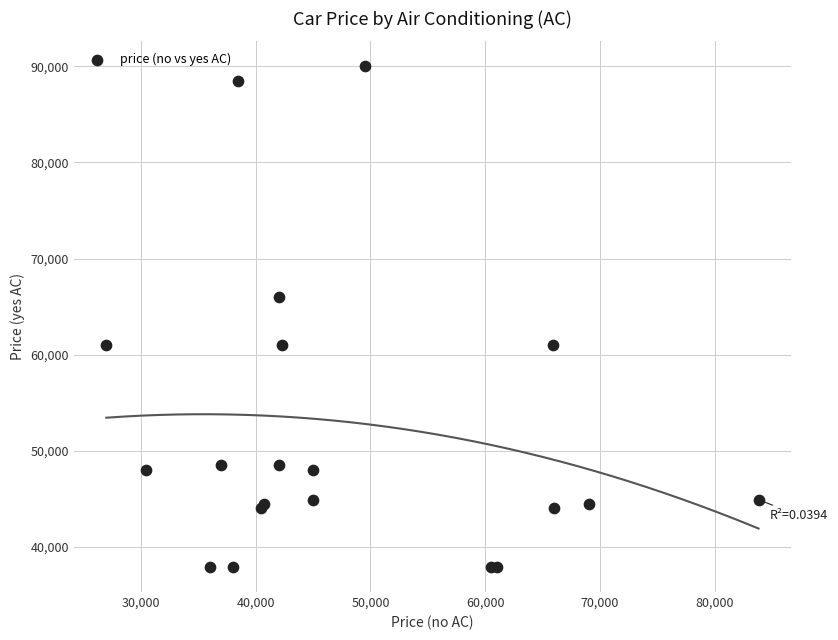

What Y value in the scatter plot is closest to 63950?

66000